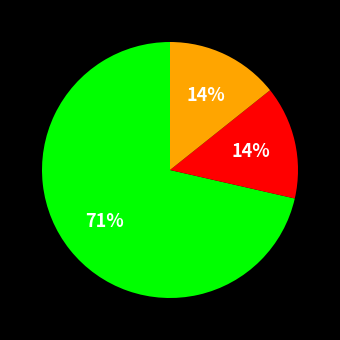

To the nearest percent, what is the average slice percentage?

33%